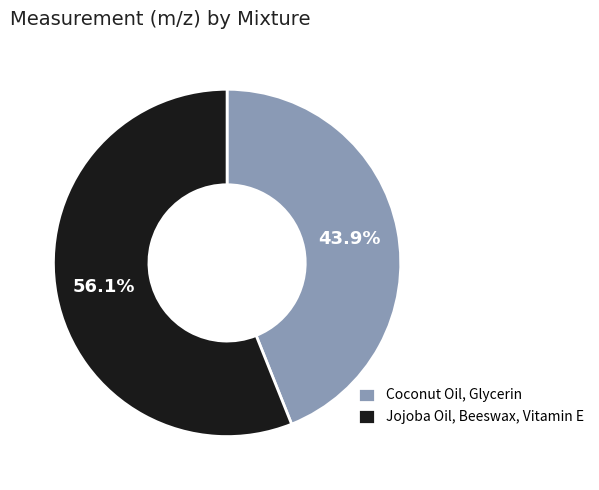

To the nearest percent, what percentage of the pie is Coconut Oil, Glycerin?

44%